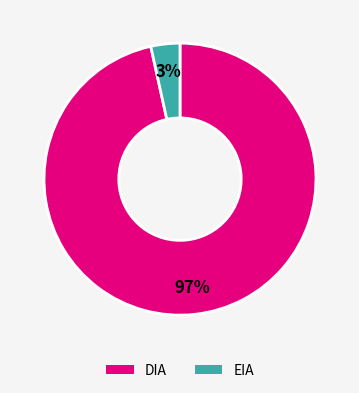

Count the number of slices in the pie.

2